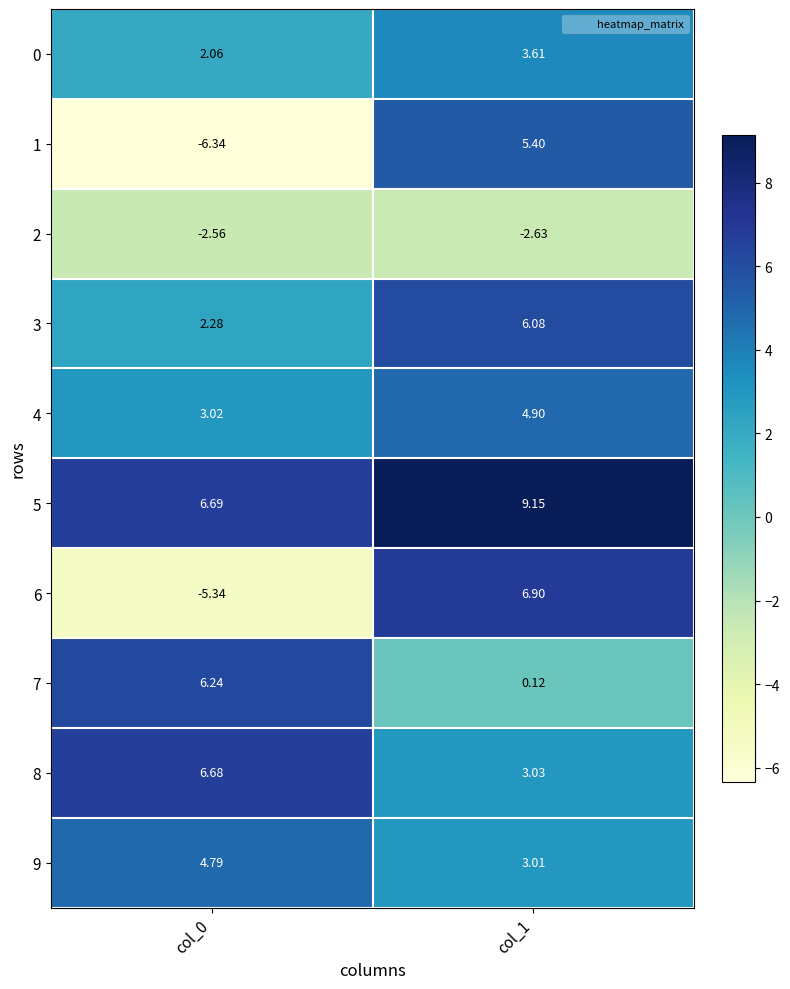

How many data points in 1 are above 5?

1